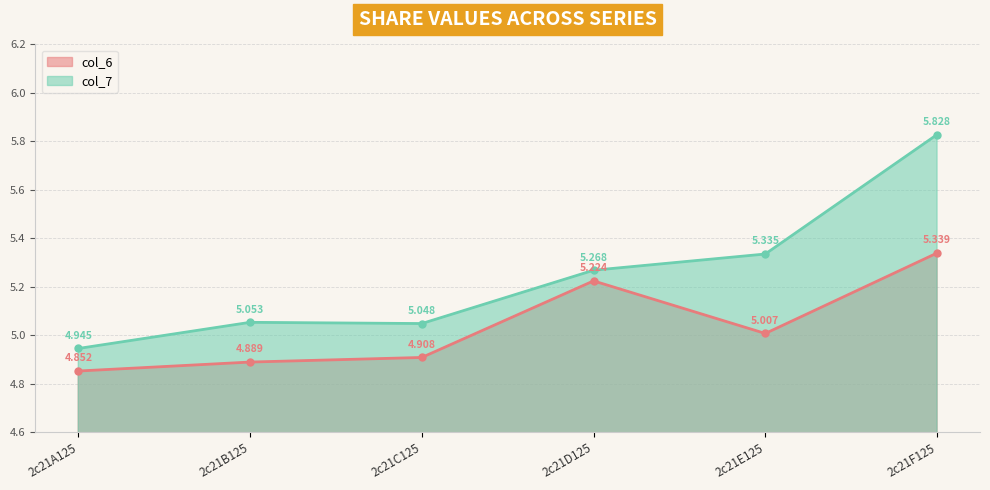

The col_7 series shows 5.3 at 2c21E125. True or false?

True